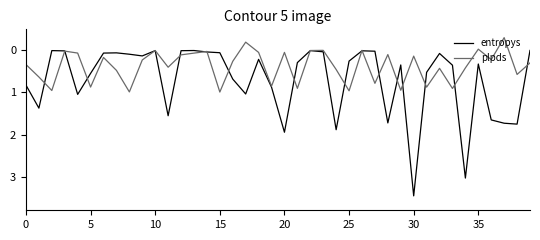

Which series has the largest total across all categories?

entropys